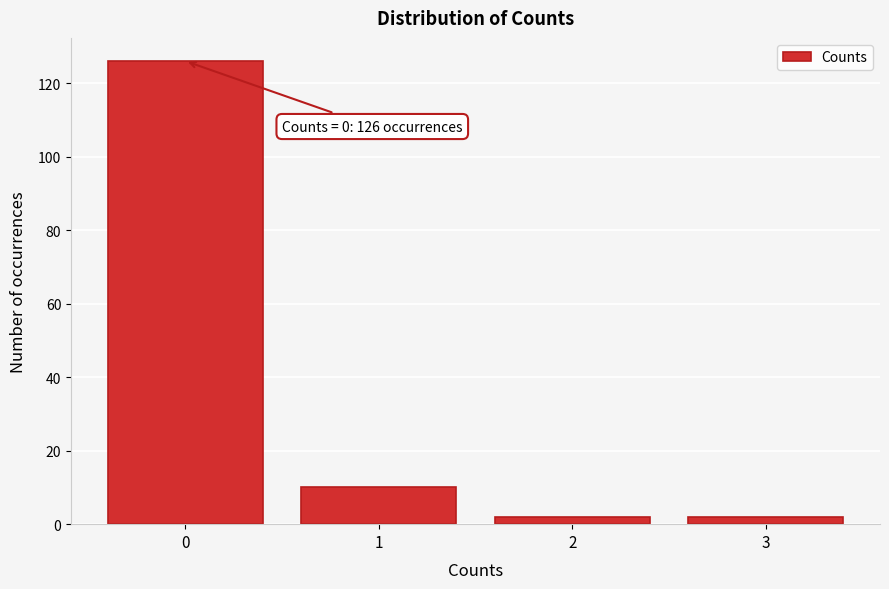

Reading left to right, transcribe all the data shown in this chart.

126	10	2	2